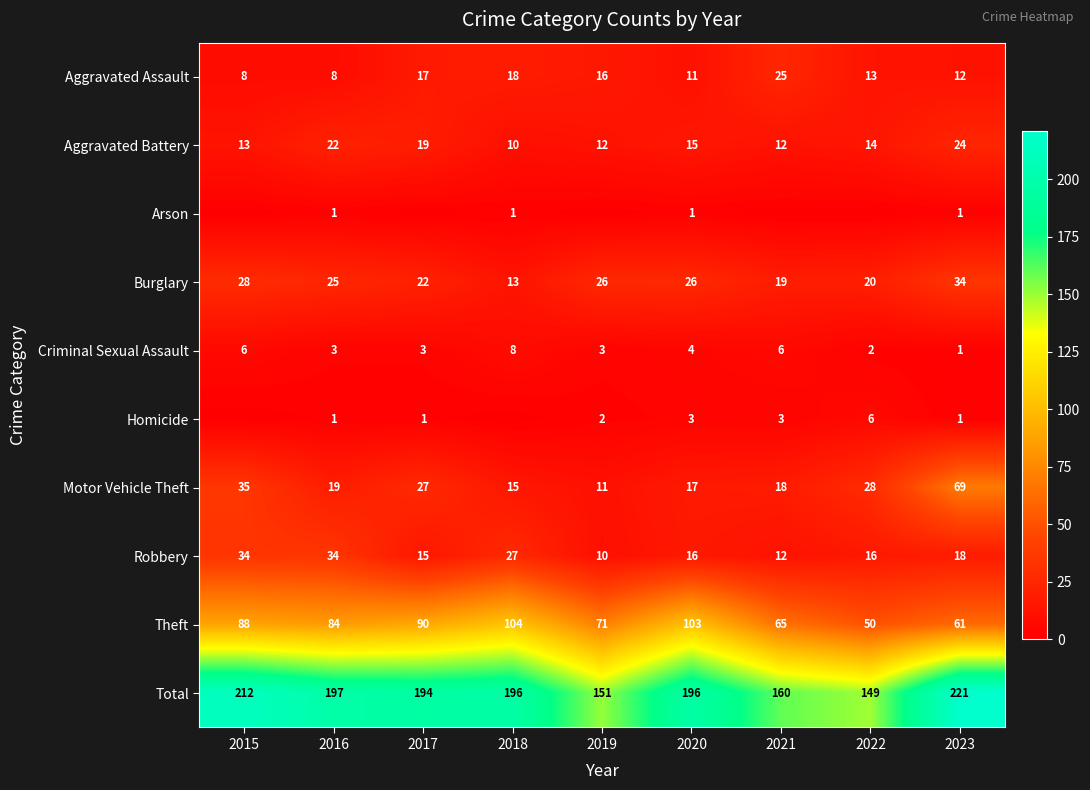

Read the Total value at 2021, to the nearest 5.

160